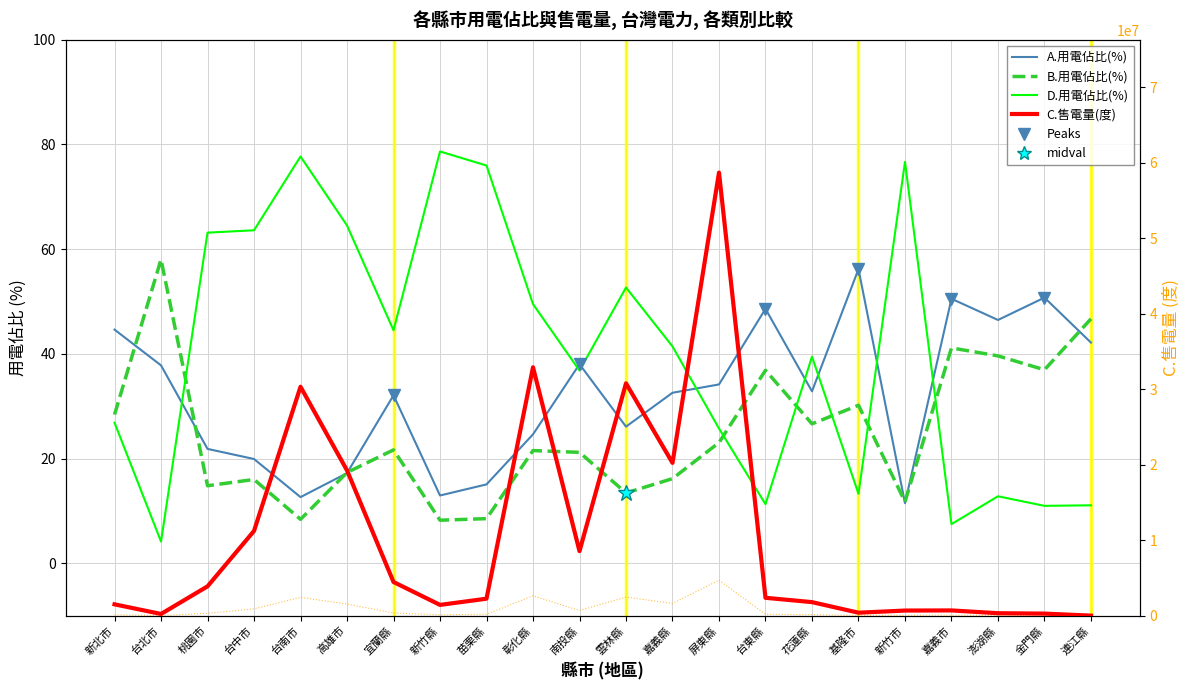

What is the sum of the C.售電量(度) values at 苗栗縣 and 屏東縣?

60948976.0